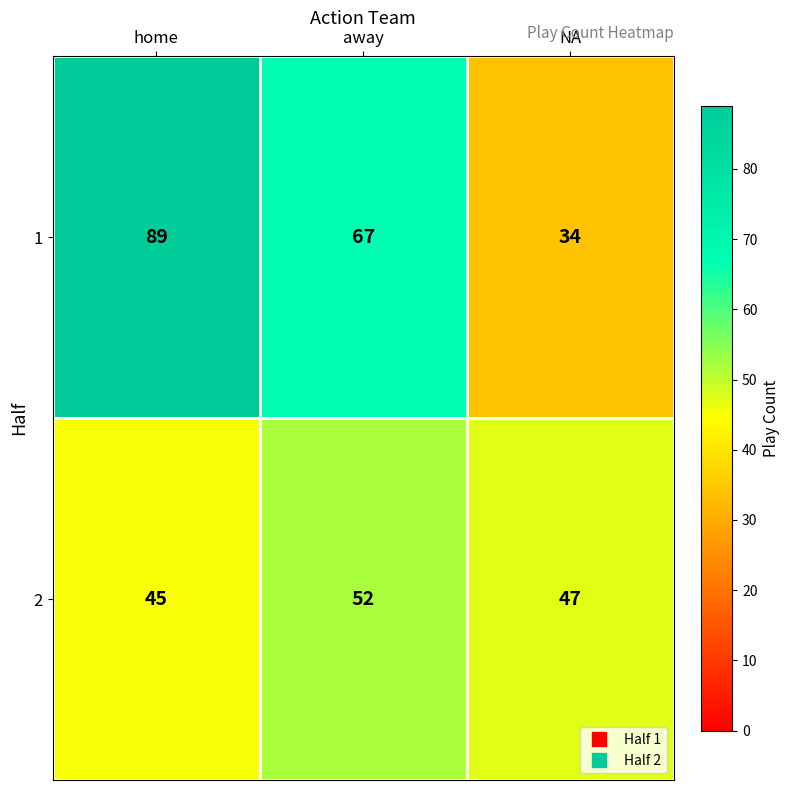

Where does the 1 series first go above 67?

home